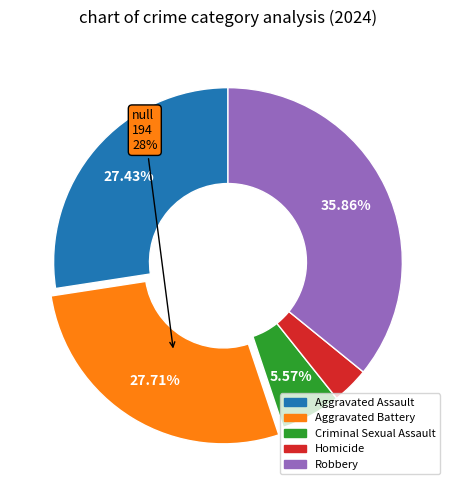

The Aggravated Assault slice represents 27% of the pie. True or false?

True